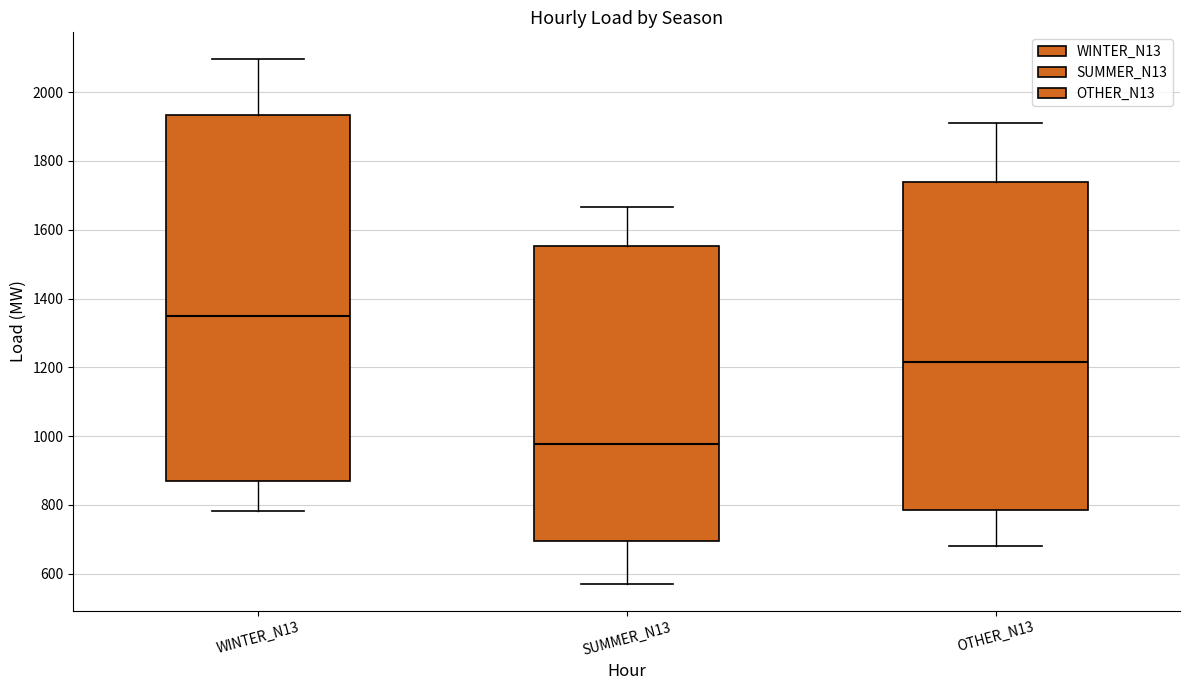

Reading left to right, transcribe this box plot: for each box, give where its median line is, the range the box spans, and where its two whiskers end, as read against the y-axis. The values are not printed on the chart, so give them approximately, as read against the axis.

WINTER_N13: median 1340, box 860 to 1940, whiskers 780 to 2100
SUMMER_N13: median 980, box 700 to 1560, whiskers 560 to 1660
OTHER_N13: median 1220, box 780 to 1740, whiskers 680 to 1900